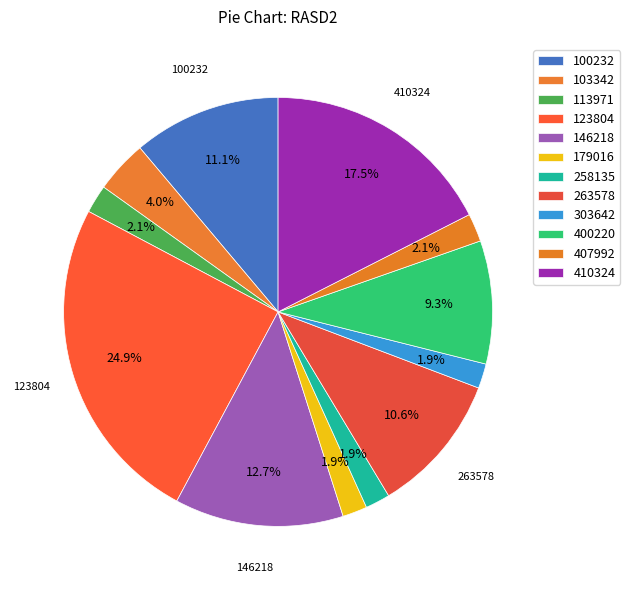

Which slice is the largest?

123804